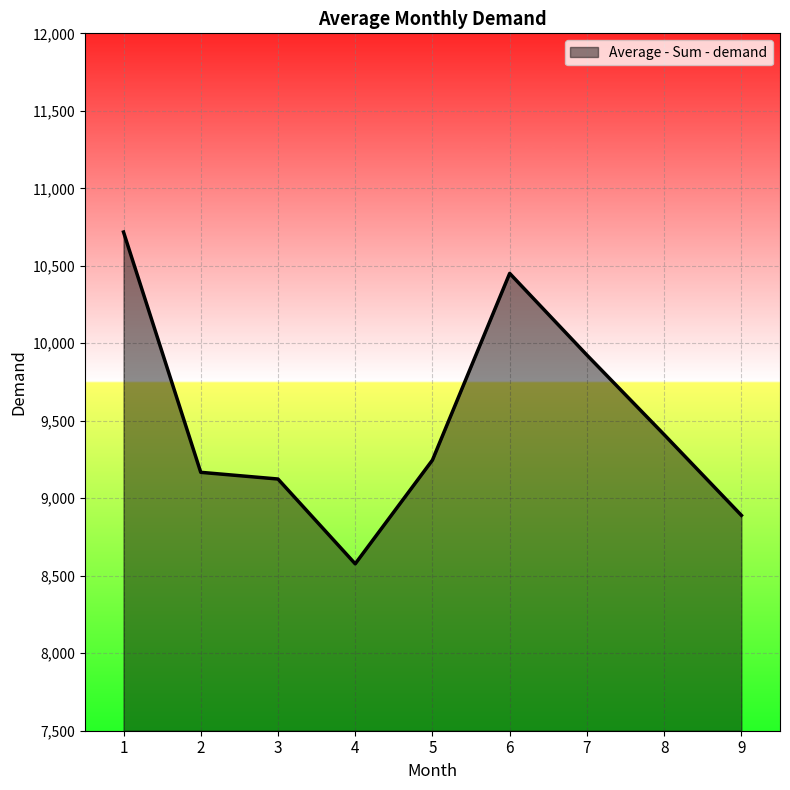

What is the approximate value at 6?

10451.0